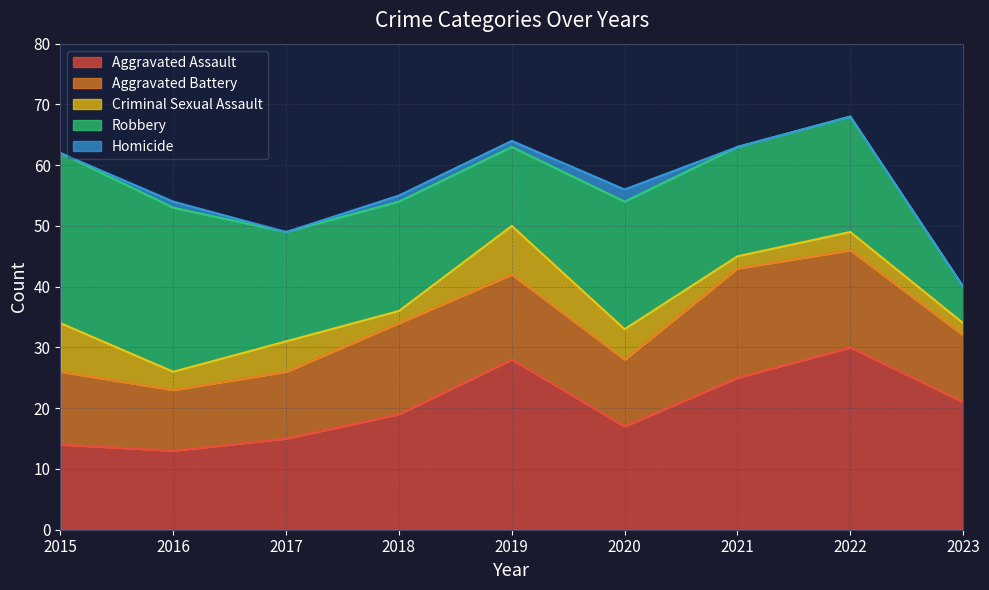

How many interior local peaks does the Criminal Sexual Assault series have?

3